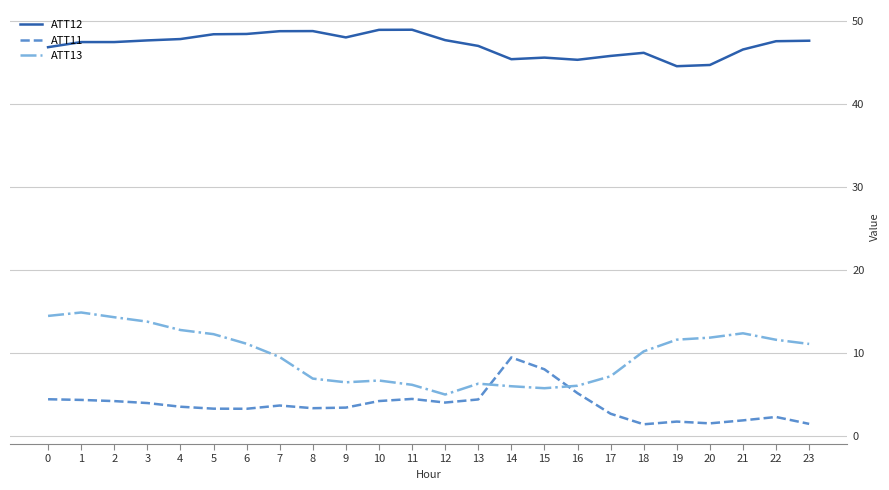

What is the difference between the highest and lowest values at 6?

45.2